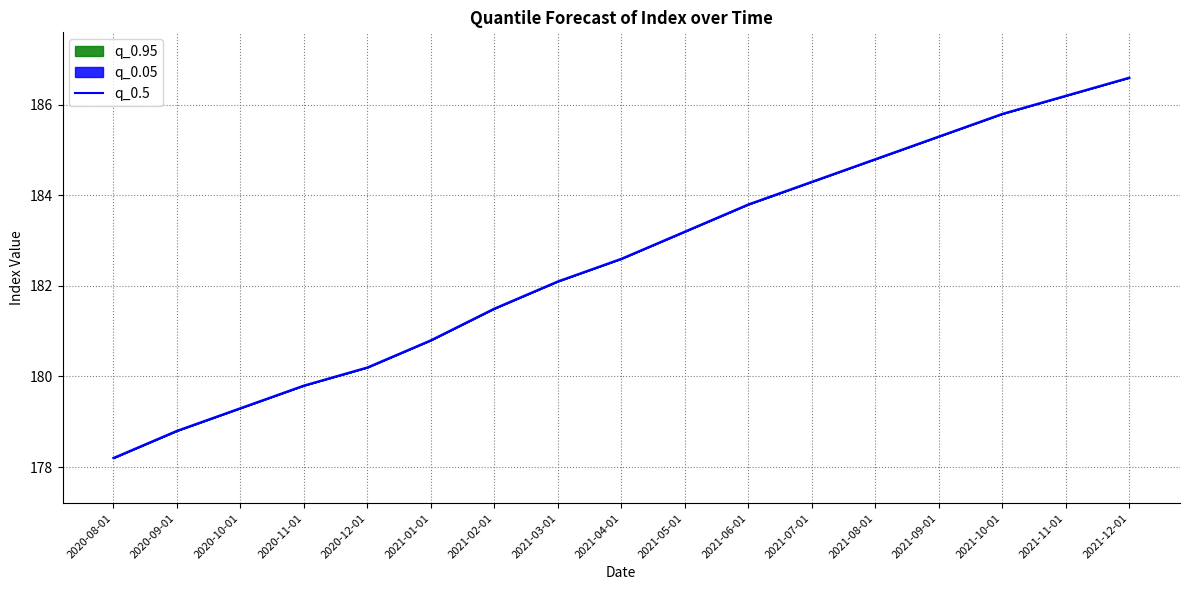

What is the label of the 5th point from the right?

2021-08-01